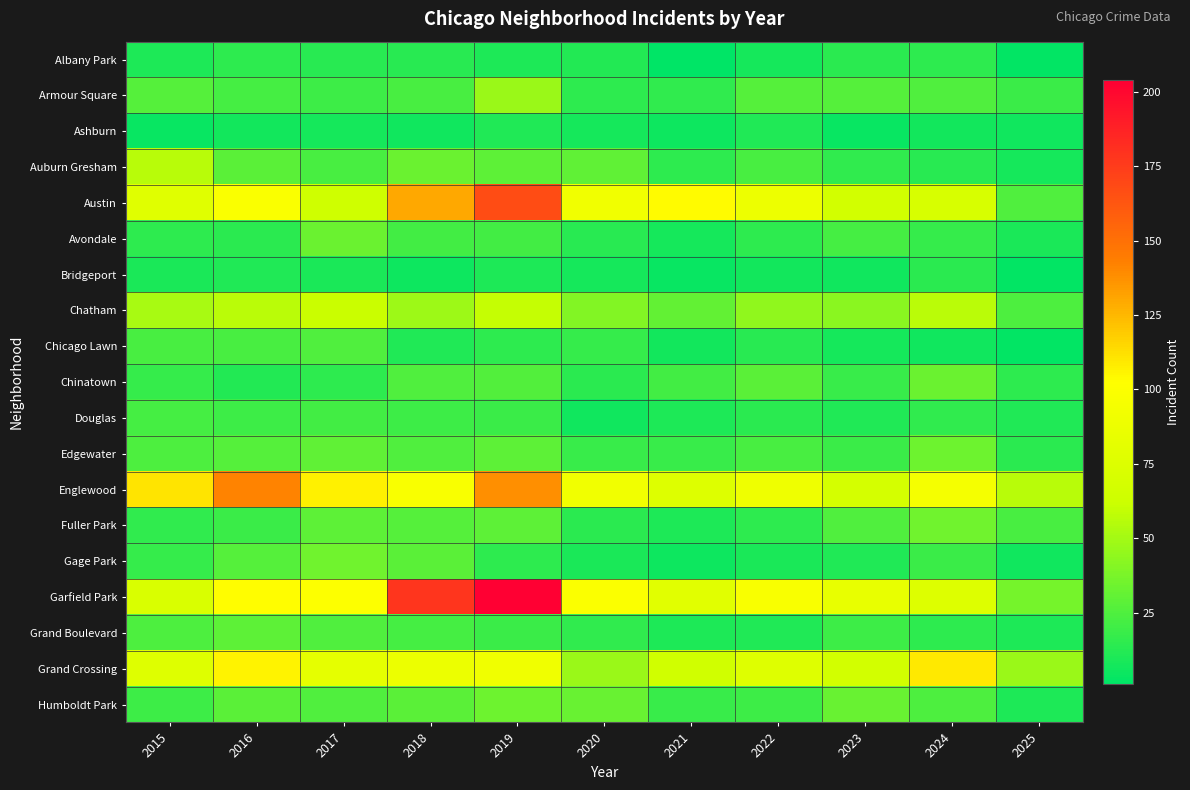

What is the spread (max minus min) of values at 2021?

103